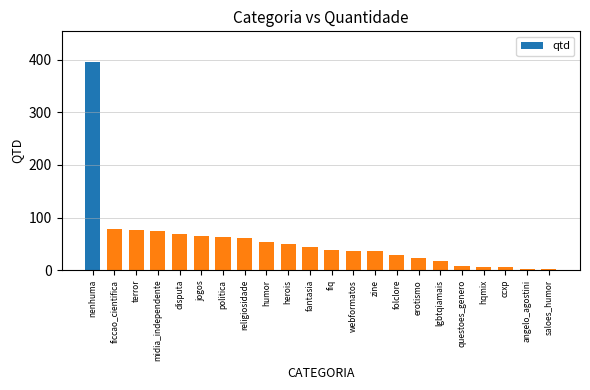

Which category has the highest value across all series?

nenhuma